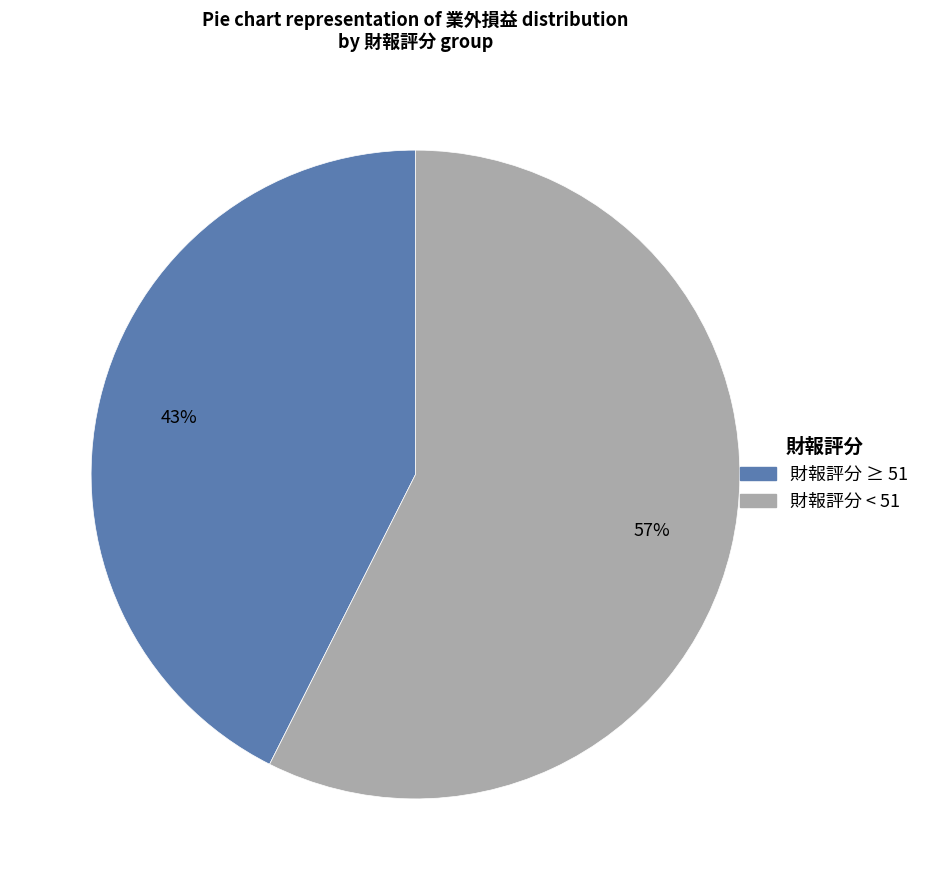

To the nearest percent, what is the average slice percentage?

50%